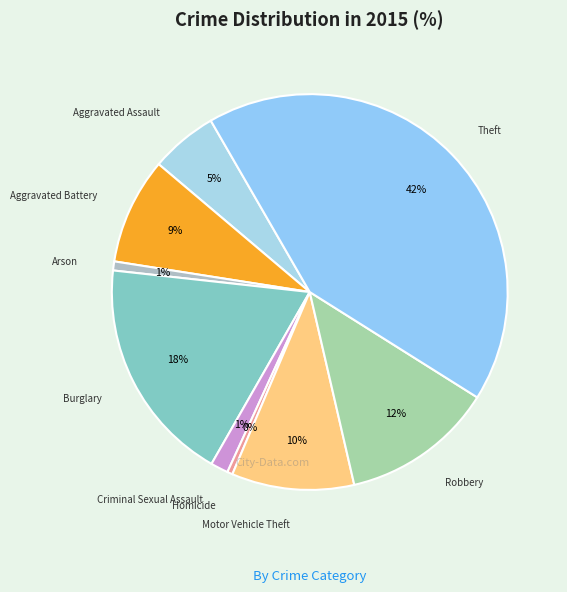

Approximately how many times larger is the value at Aggravated Battery compared to Homicide?

20.0